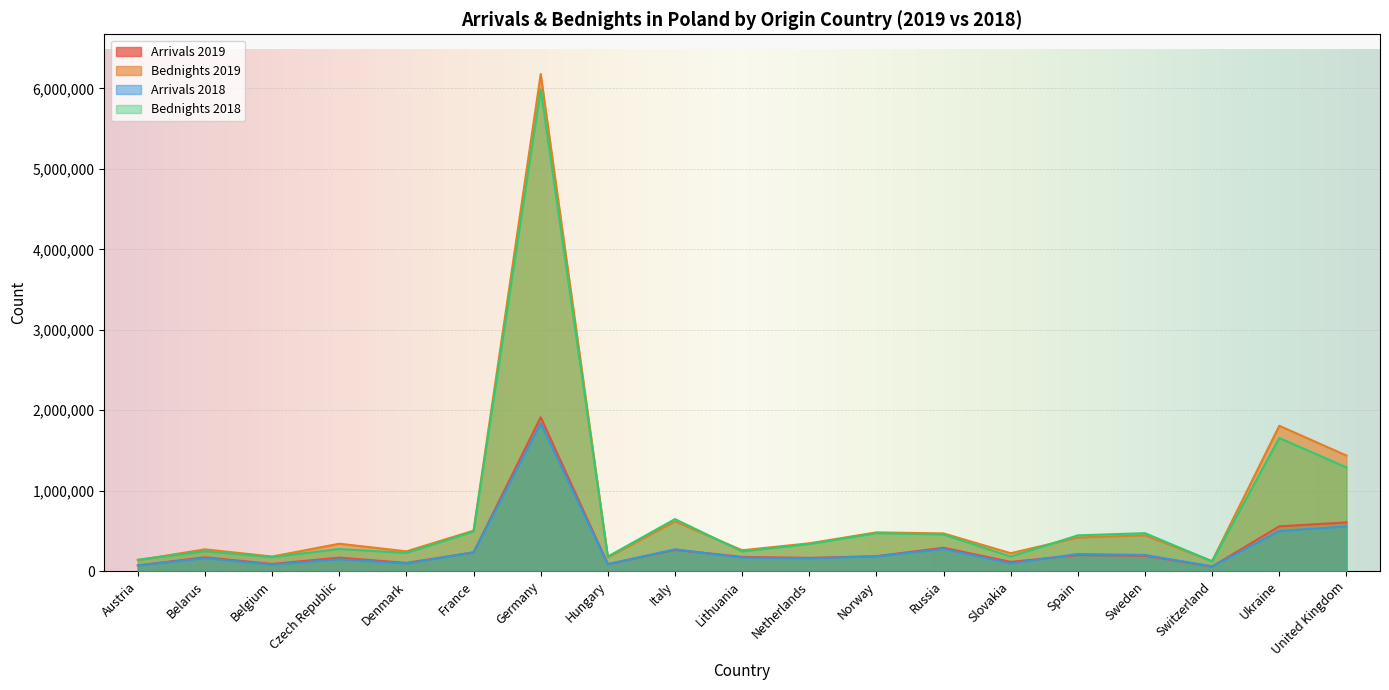

At which category does the chart reach its peak across all series?

Germany